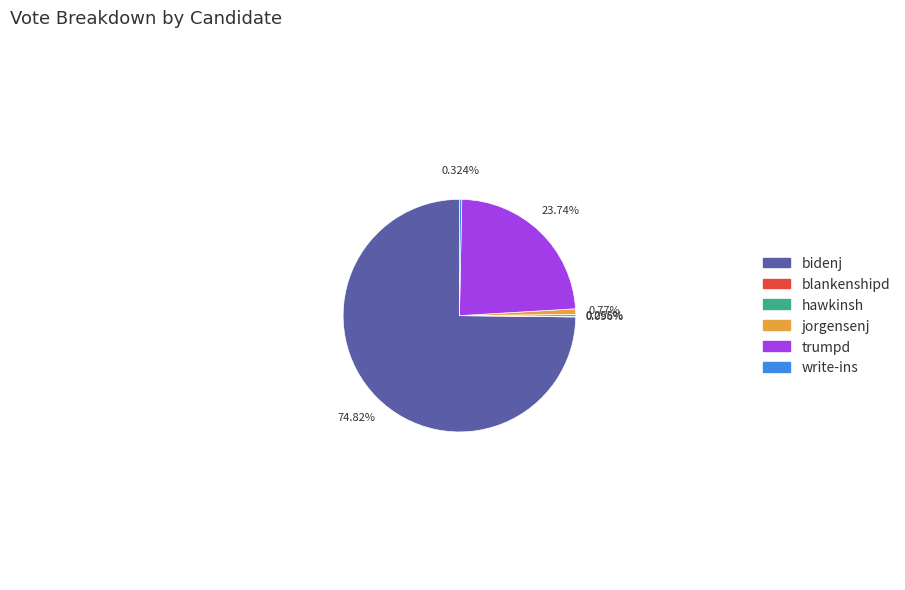

What is the majority slice?

bidenj